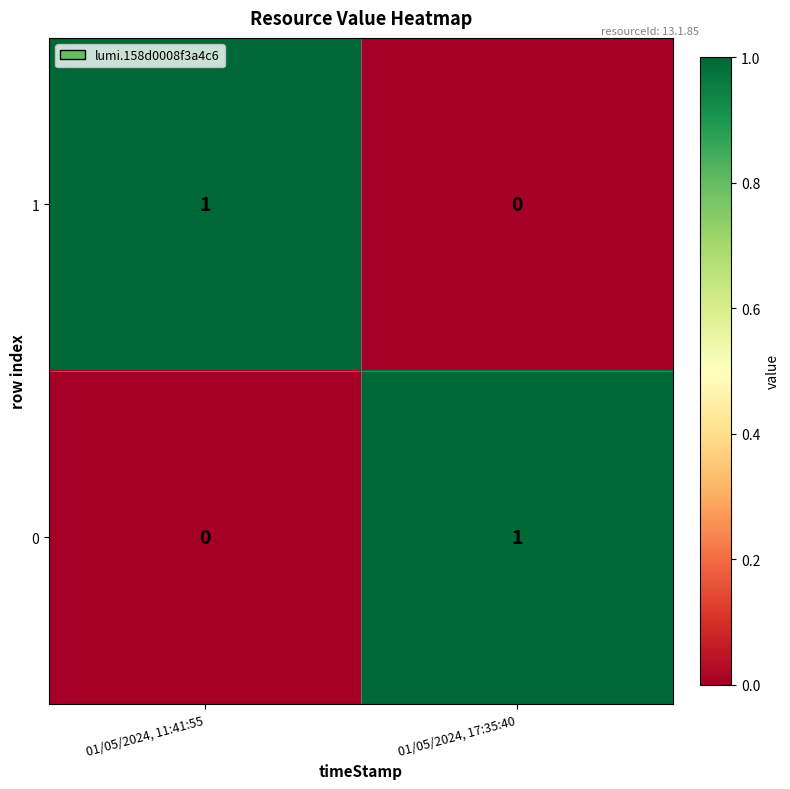

The value of 0 at 01/05/2024, 11:41:55 is -1. True or false?

False